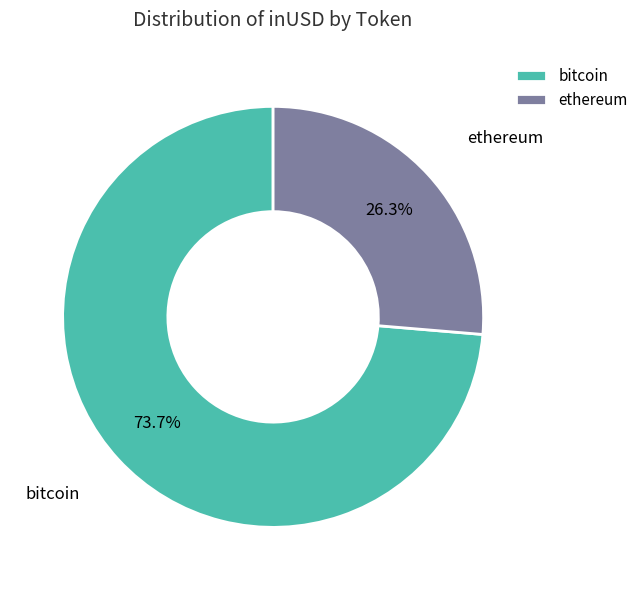

What is the total percentage of bitcoin and ethereum?

100.0%